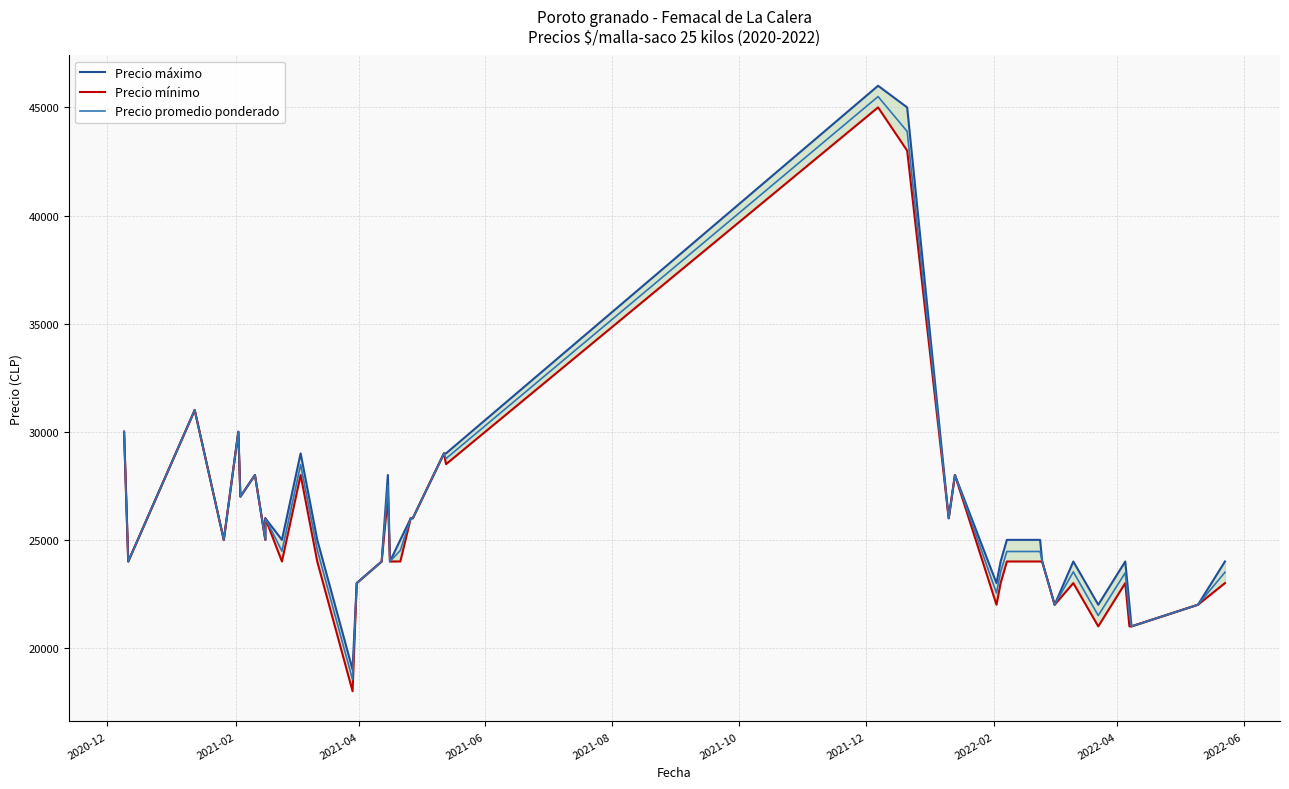

Is the value of Precio mínimo at 2021-06 greater than the value of Precio máximo at 11?

No